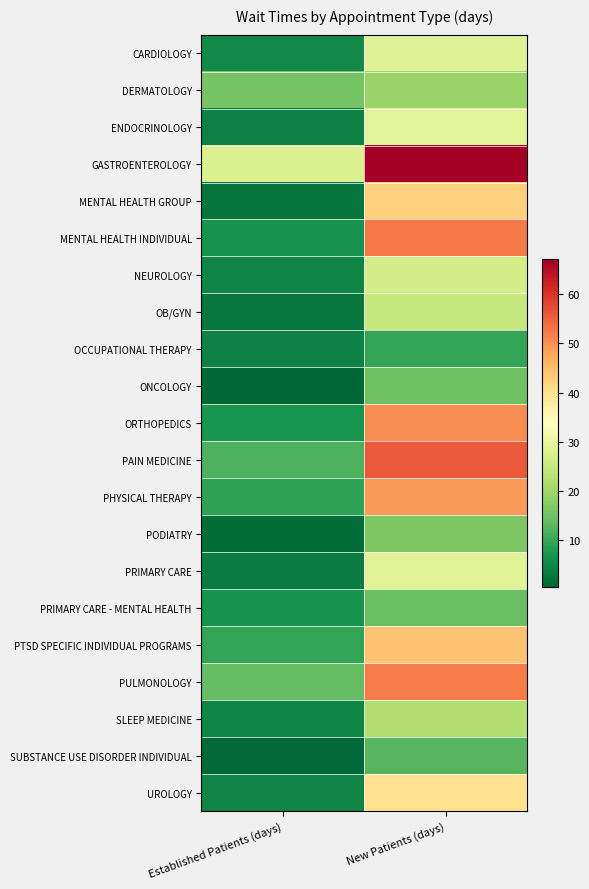

Which series changed the most between Established Patients (days) and New Patients (days)?

MENTAL HEALTH INDIVIDUAL